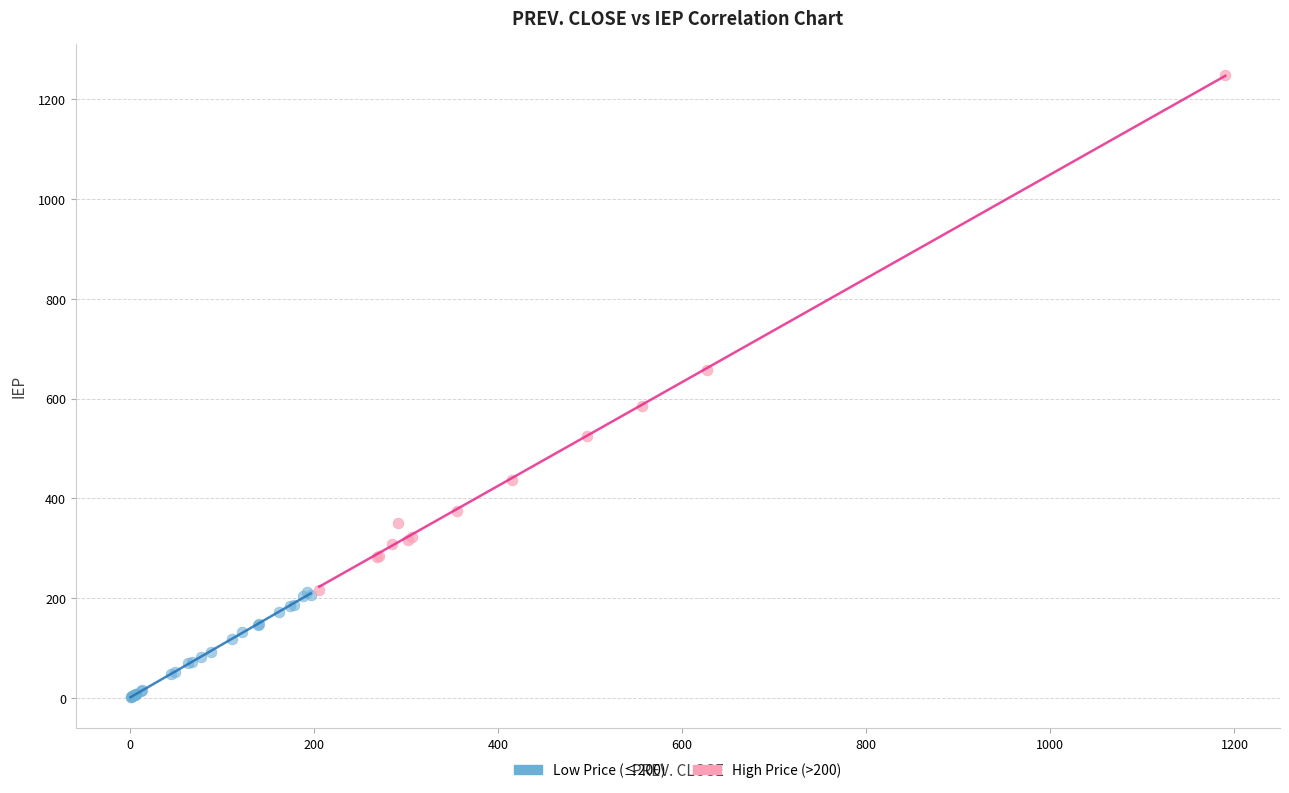

Which series contains the lowest Y value?

Low Price (≤200)